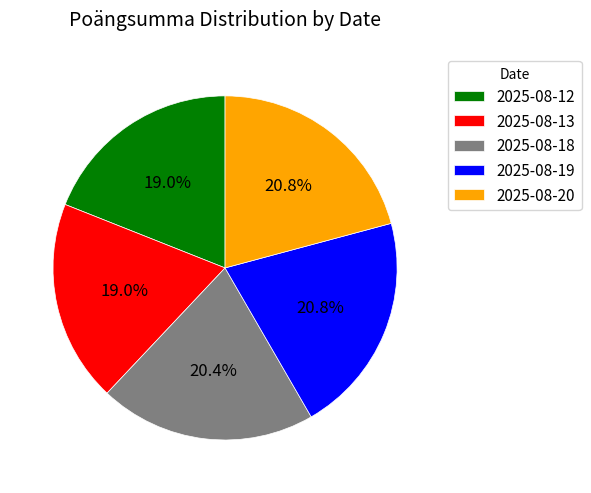

Do 2025-08-20 and 2025-08-12 together represent more than half of the pie?

No